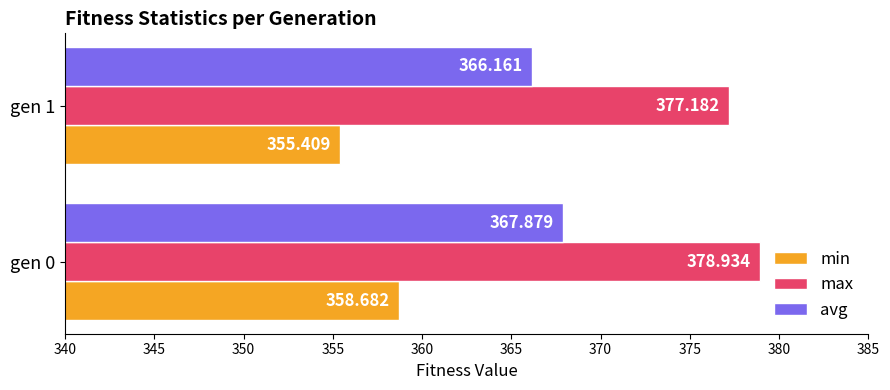

What is the sum of all avg values?

734.0